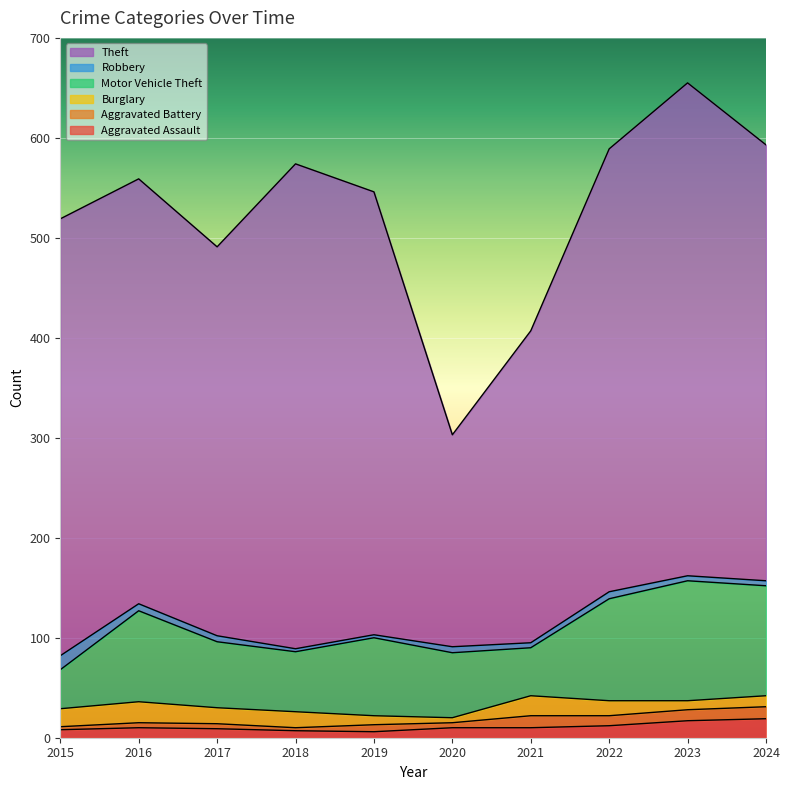

Which category has the lowest value in the Motor Vehicle Theft series?

2015